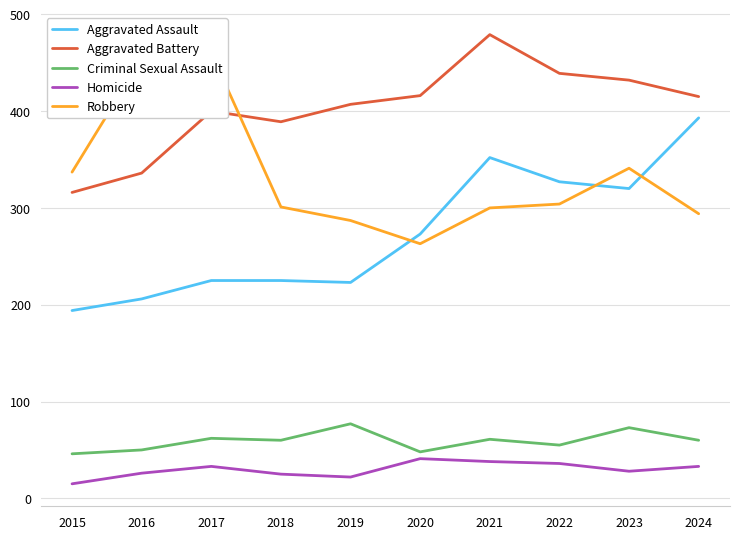

How many values in the Aggravated Assault series exceed 273?

4